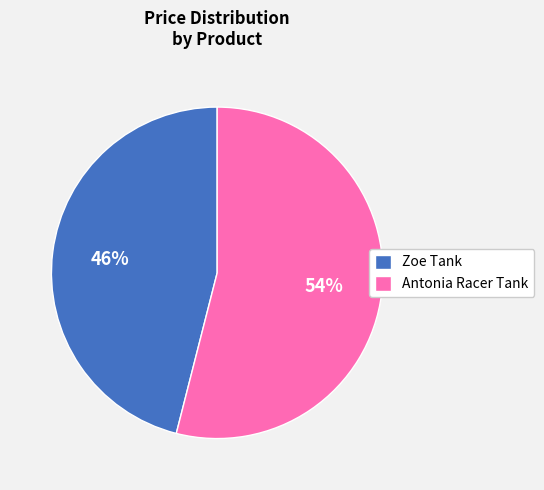

The Antonia Racer Tank slice represents 54% of the pie. True or false?

True